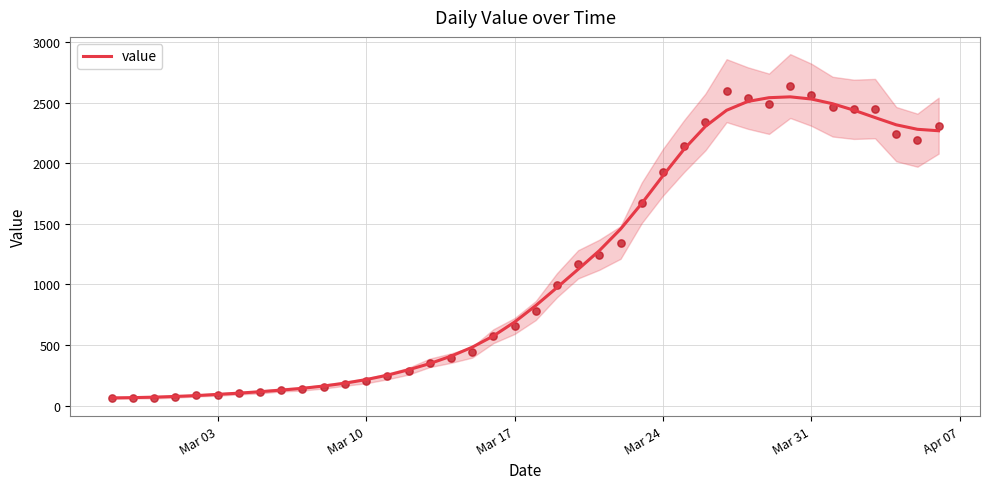

What is the minimum value for value?

63